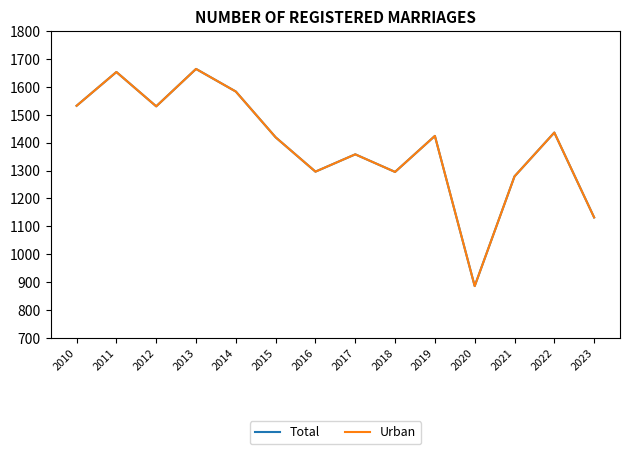

What is the maximum value for Total?

1664